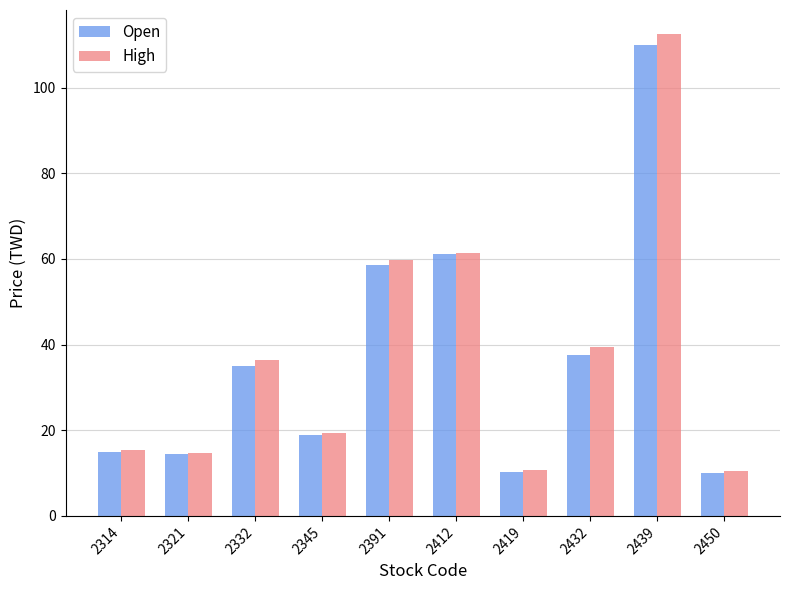

True or false: High has a value of 16.2 at 2419.

False